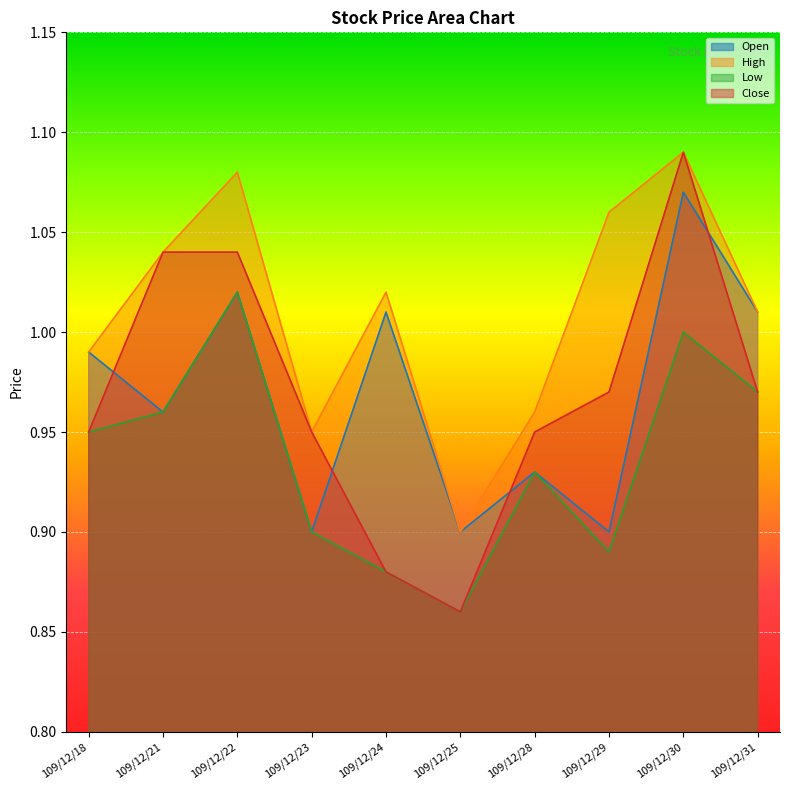

Reading left to right, extract all data points from this chart.

Open: 1.0	1.0	1.0	0.9	1.0	0.9	0.9	0.9	1.1	1.0
High: 1.0	1.0	1.1	0.9	1.0	0.9	1.0	1.1	1.1	1.0
Low: 0.9	1.0	1.0	0.9	0.9	0.9	0.9	0.9	1.0	1.0
Close: 0.9	1.0	1.0	0.9	0.9	0.9	0.9	1.0	1.1	1.0